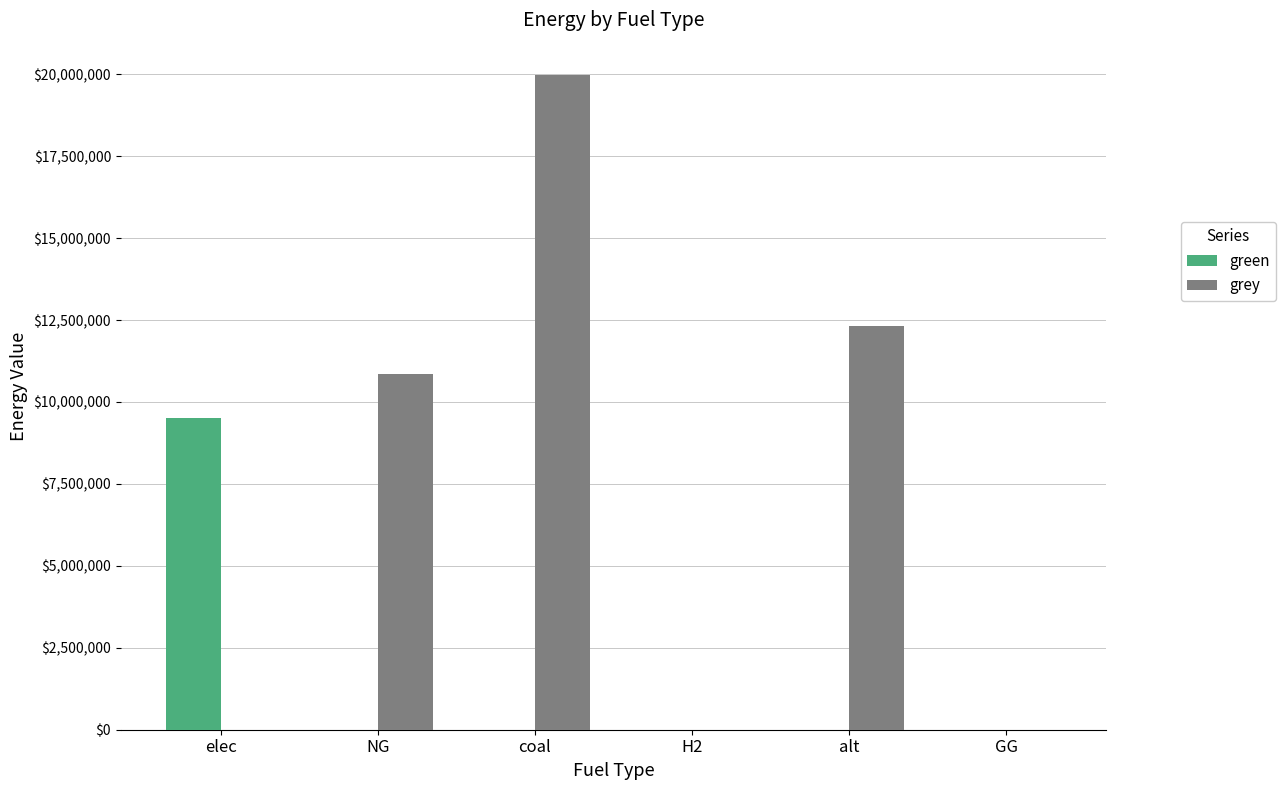

Reading left to right, extract all data points from this chart.

green: 9499626.9	0.0	0.0	0.0	0.0	0.0
grey: 0.0	10861679.3	19965292.5	0.0	12325155.0	0.0